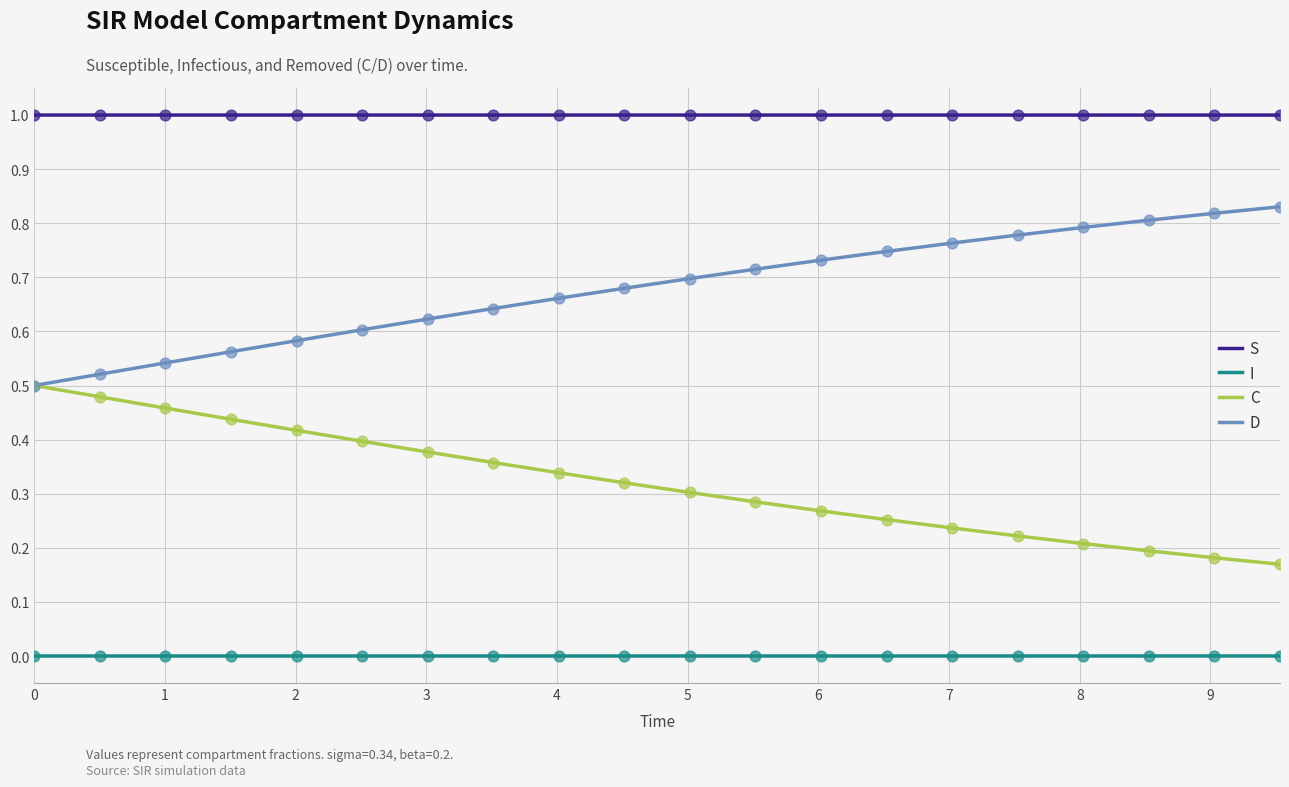

Which series has the largest total across all categories?

S